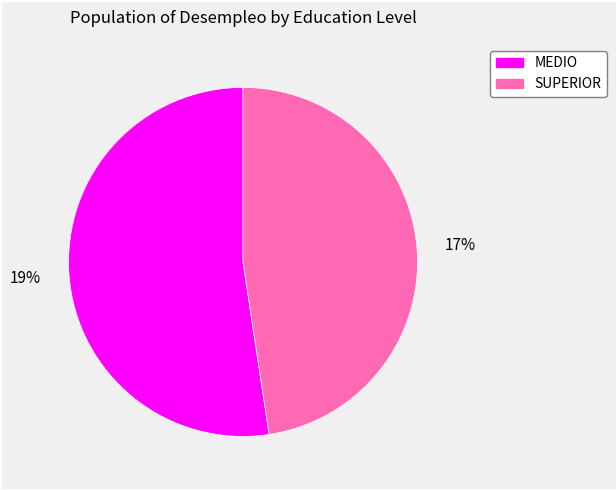

Is the sum of MEDIO and SUPERIOR greater than half?

Yes